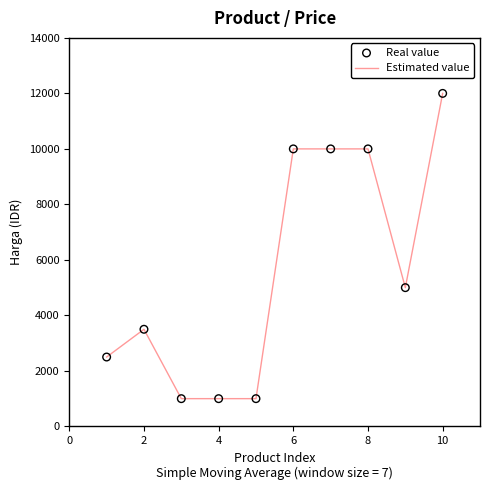

What is the greatest value displayed?

12000